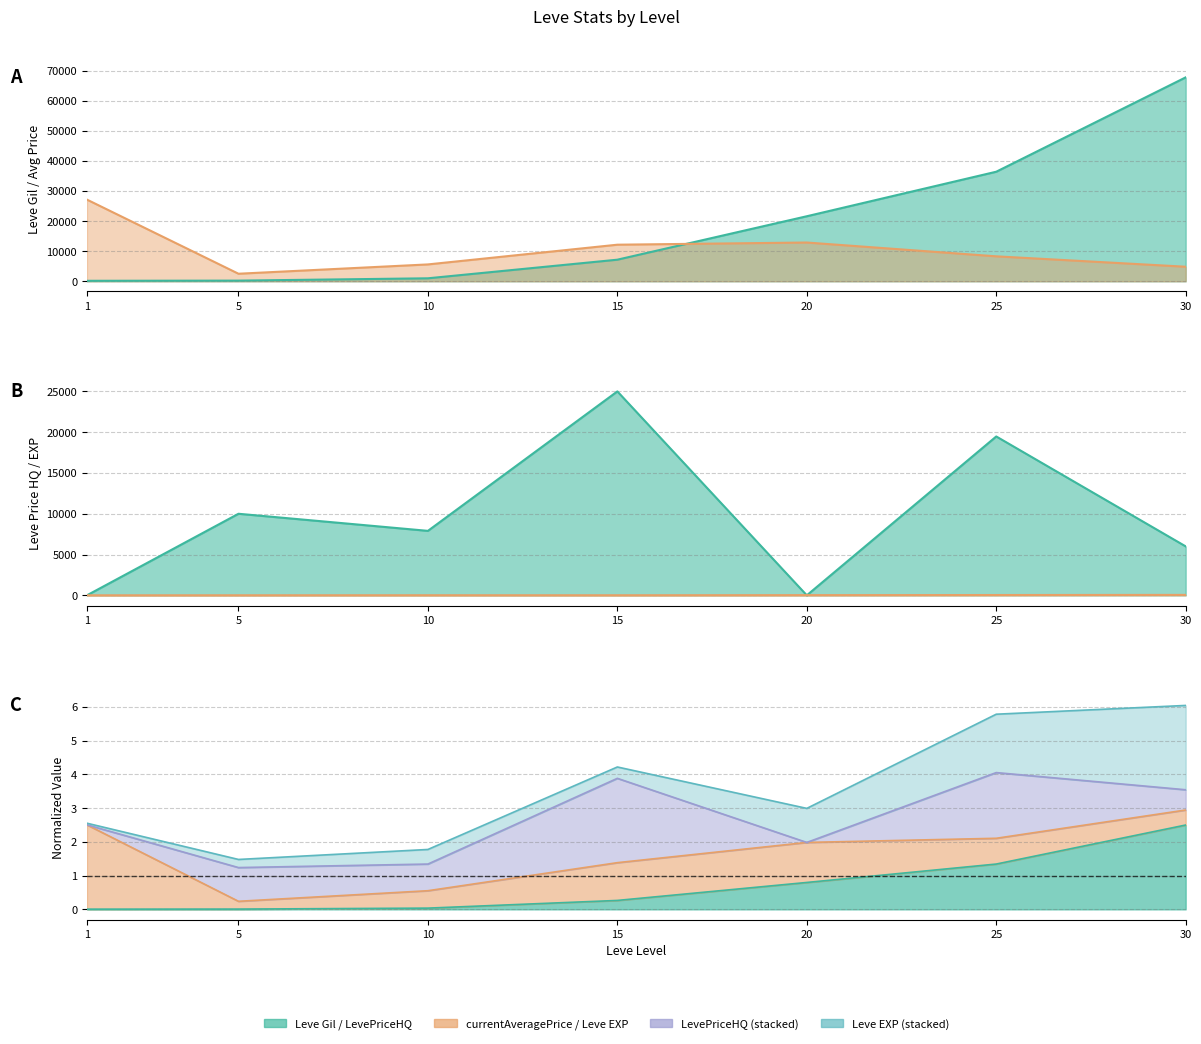

Rank the series by their maximum value, from lowest to highest.

Leve EXP, LevePriceHQ, currentAveragePrice, Leve Gil